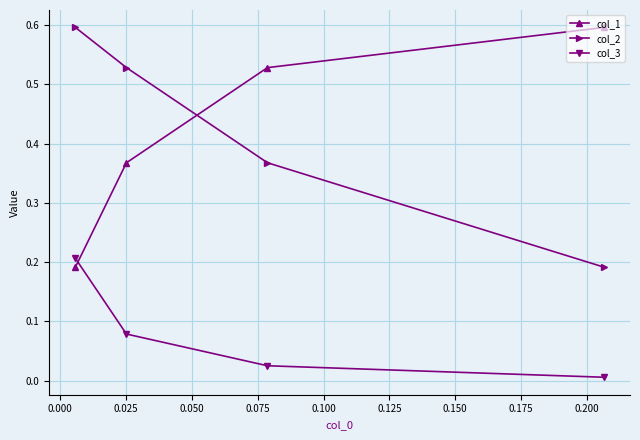

What is the maximum value for col_1?

0.6